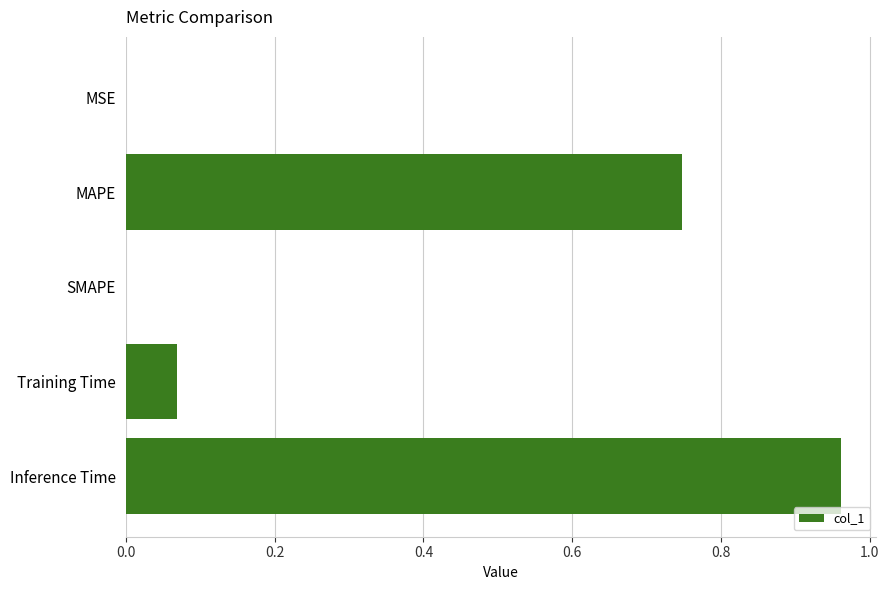

Between Inference Time and MAPE, which is larger?

Inference Time